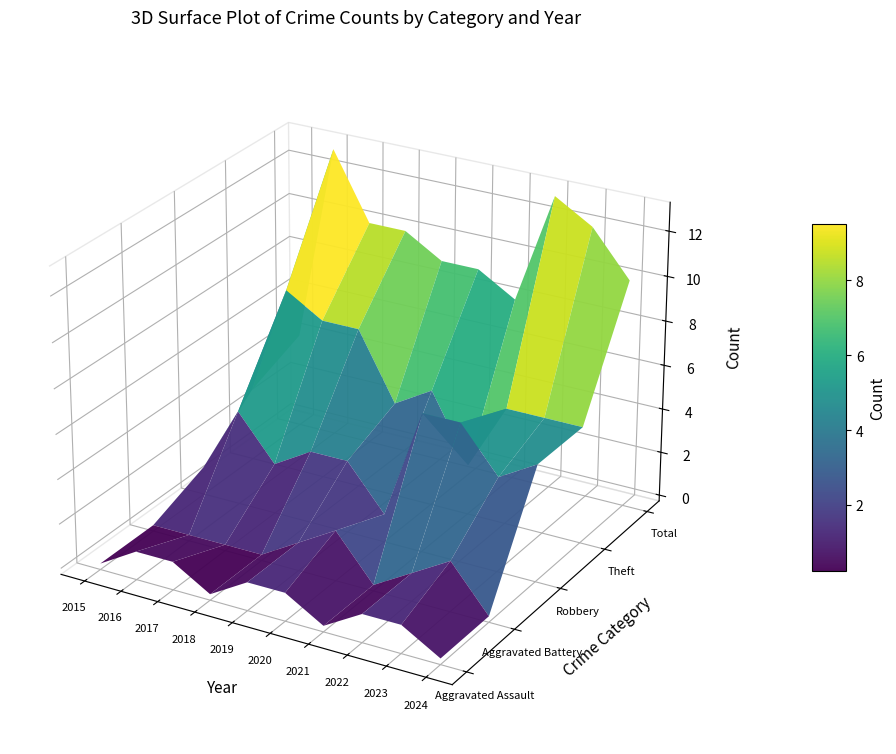

Which series changed the most between 2016 and 2020?

Total